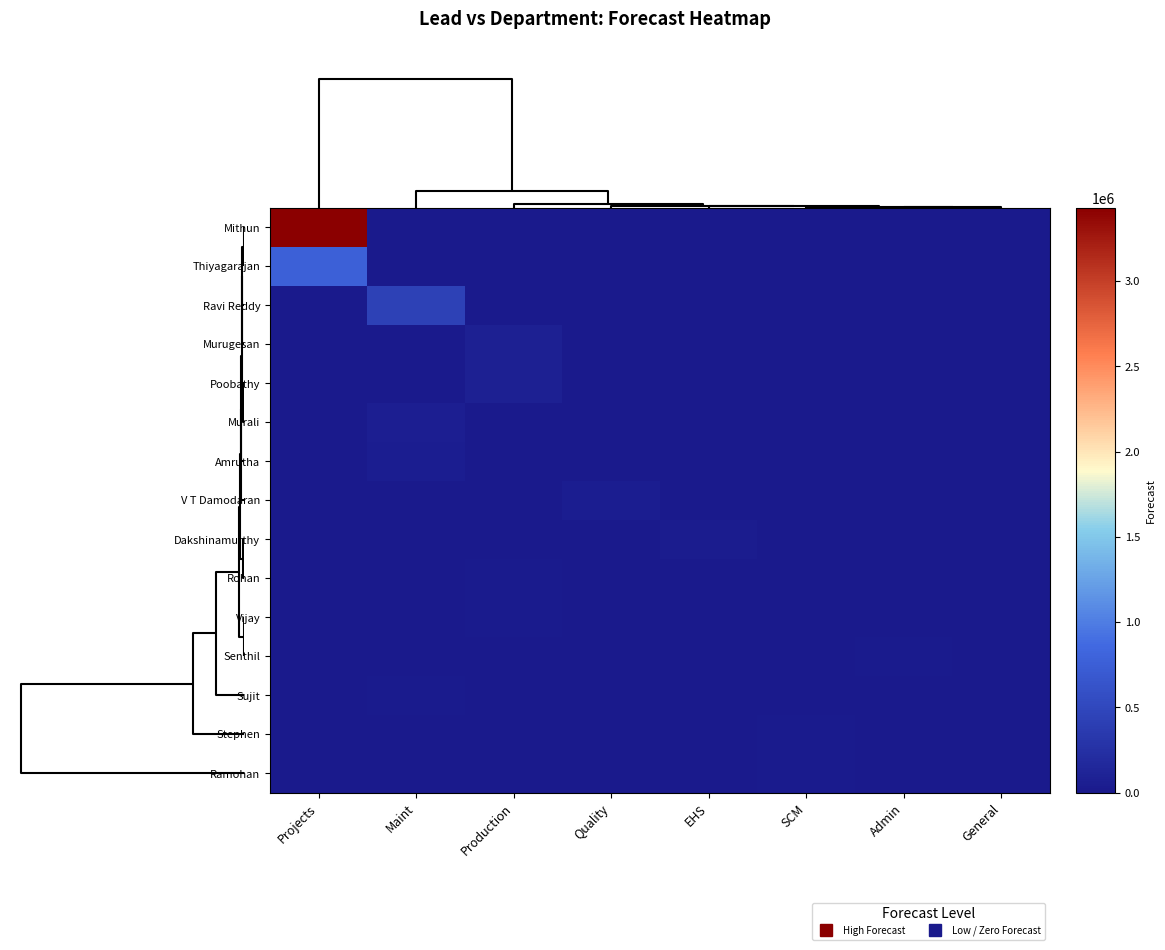

Reading left to right, extract all data points from this chart.

Mithun: Projects=3430352	Maint=0	Production=0	Quality=0	EHS=0	SCM=0	Admin=0	General=0
Thiyagarajan: Projects=767474	Maint=0	Production=0	Quality=0	EHS=0	SCM=0	Admin=0	General=0
Ravi Reddy: Projects=0	Maint=440346	Production=0	Quality=0	EHS=0	SCM=0	Admin=0	General=0
Murugesan: Projects=0	Maint=0	Production=68056	Quality=0	EHS=0	SCM=0	Admin=0	General=0
Poobathy: Projects=0	Maint=0	Production=69383	Quality=0	EHS=0	SCM=0	Admin=0	General=0
Murali: Projects=0	Maint=65000	Production=0	Quality=0	EHS=0	SCM=0	Admin=0	General=0
Amrutha: Projects=0	Maint=50000	Production=0	Quality=0	EHS=0	SCM=0	Admin=0	General=0
V T Damodaran: Projects=0	Maint=0	Production=0	Quality=42561	EHS=0	SCM=0	Admin=0	General=0
Dakshinamurthy: Projects=0	Maint=0	Production=0	Quality=0	EHS=40000	SCM=0	Admin=0	General=0
Rohan: Projects=0	Maint=0	Production=17778	Quality=0	EHS=0	SCM=0	Admin=0	General=0
Vijay: Projects=0	Maint=0	Production=26110	Quality=0	EHS=0	SCM=0	Admin=0	General=0
Senthil: Projects=0	Maint=0	Production=0	Quality=0	EHS=0	SCM=0	Admin=20989	General=0
Sujit: Projects=0	Maint=15000	Production=0	Quality=0	EHS=0	SCM=0	Admin=0	General=0
Stephen: Projects=0	Maint=0	Production=0	Quality=0	EHS=0	SCM=20000	Admin=0	General=0
Ramohan: Projects=0	Maint=0	Production=0	Quality=0	EHS=0	SCM=19322	Admin=0	General=0